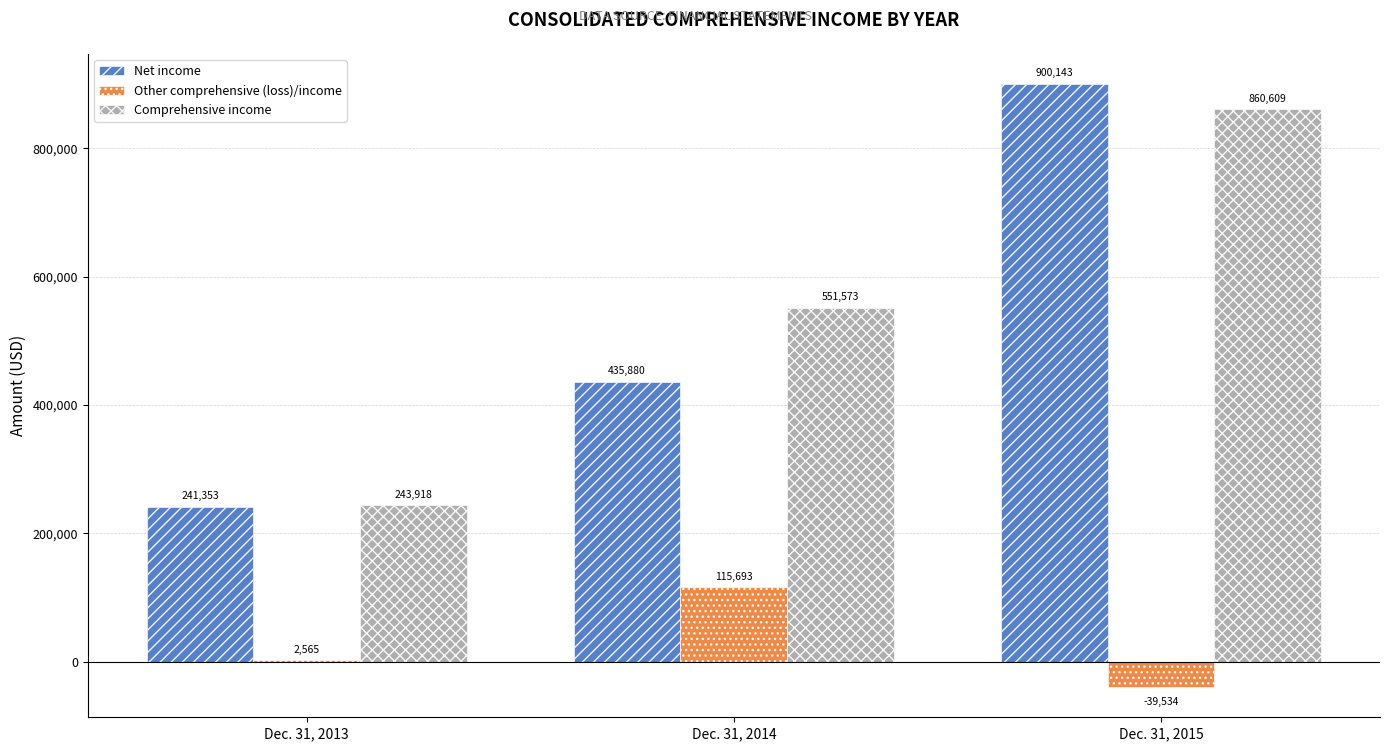

Count the Comprehensive income values in the range 243918 to 860609.

3